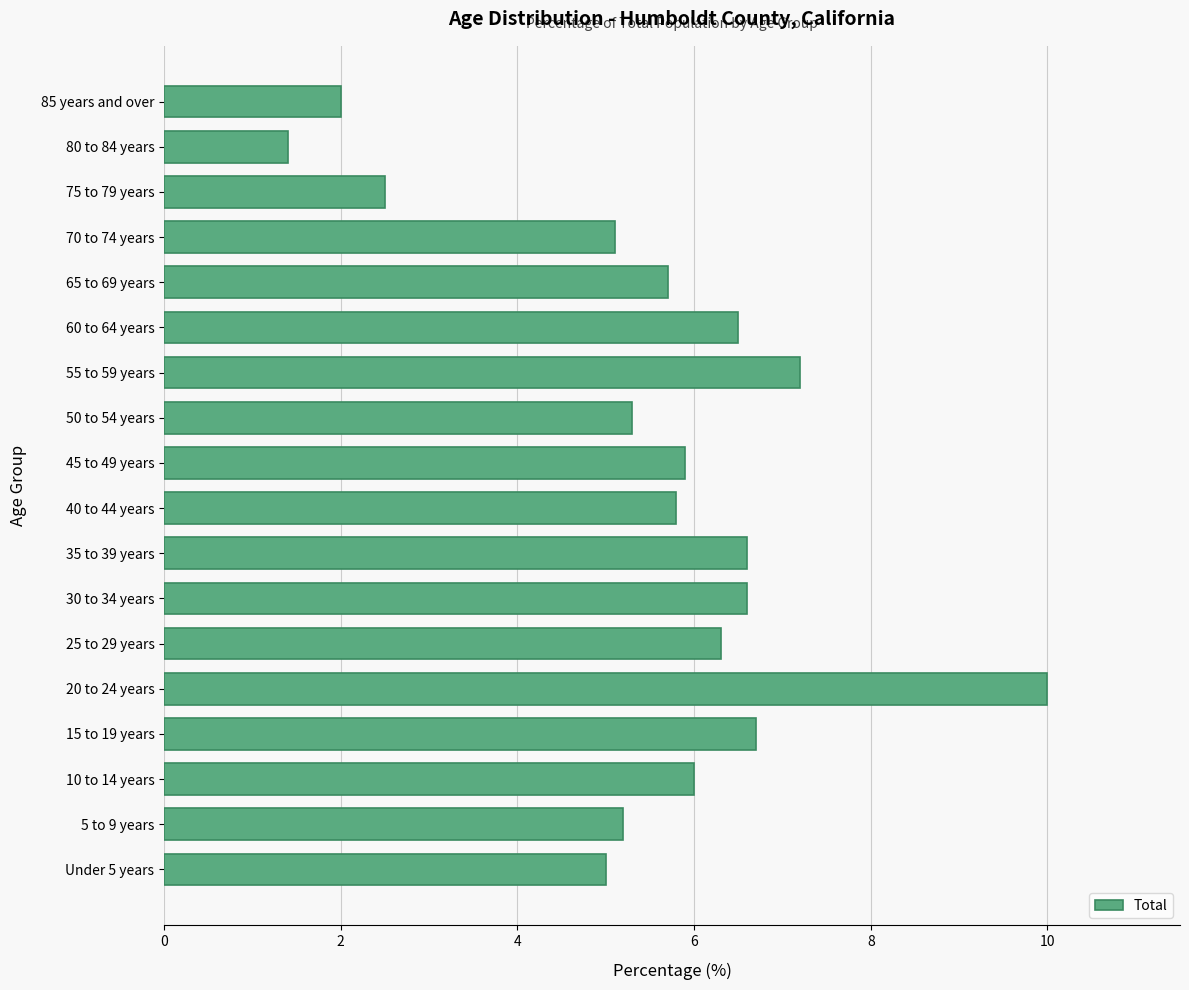

What is the difference between the maximum and second lowest values?

8.0